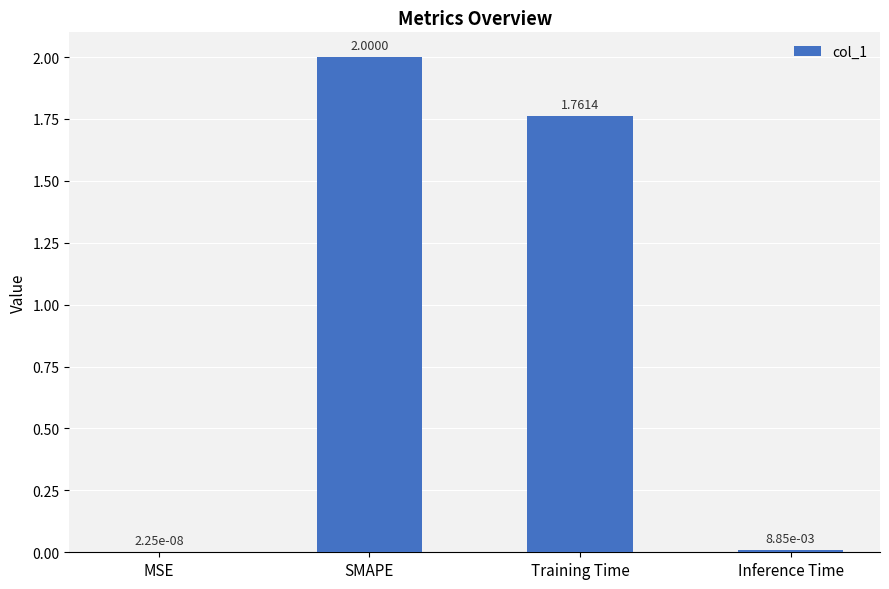

Count the number of categories in the chart.

4